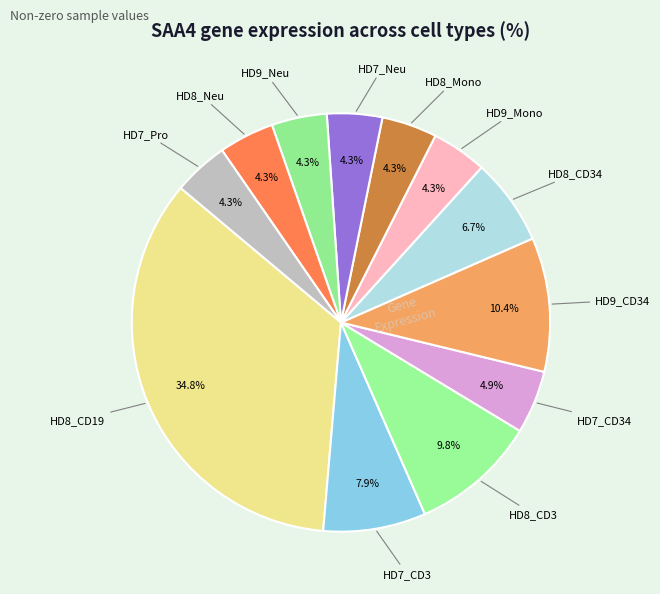

How many slices are in this pie chart?

12